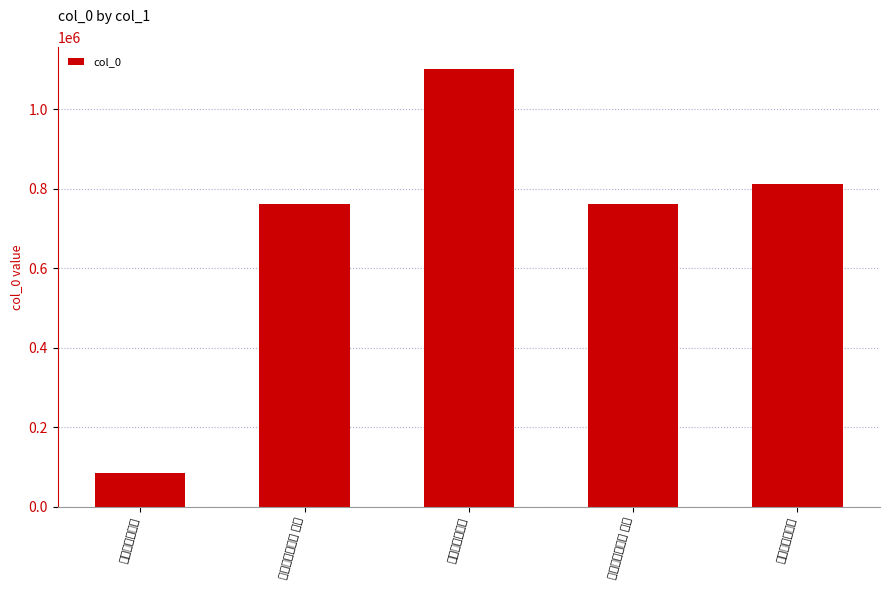

Reading right to left, list all the values displayed in this chart.

次韵和兰史论诗=811291	次韵和兰史论诗 其二=760822	与程右史论诗道=1101245	次韵和兰史论诗 其一=760821	次韵和兰史论诗=85614